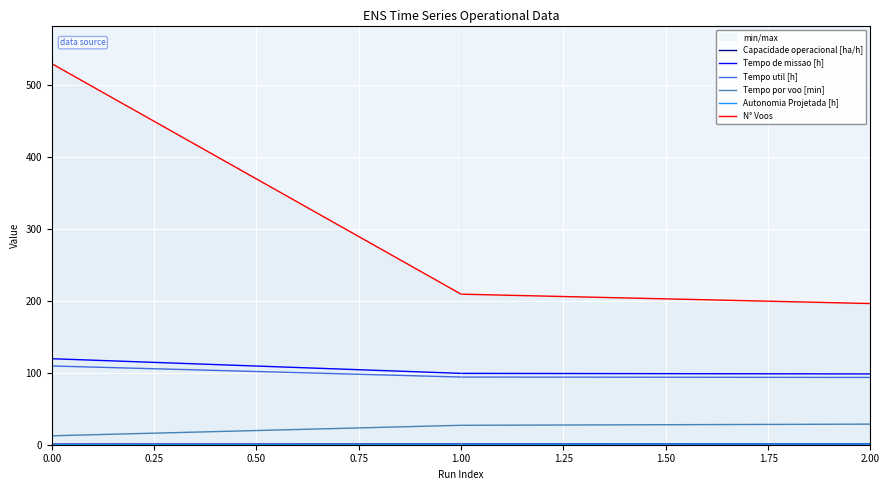

The Tempo de missao [h] series shows 23.7 at 2.00. True or false?

False